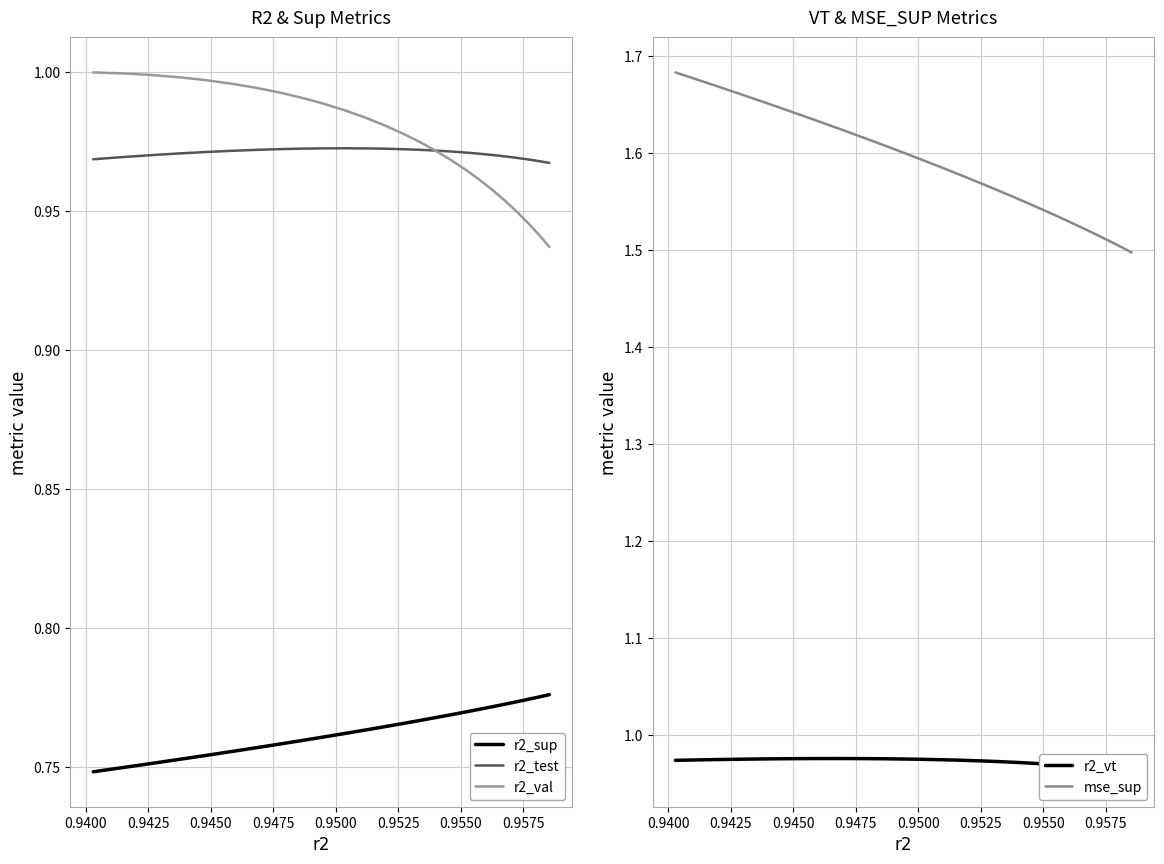

True or false: r2_test and r2_sup cross at least once.

False